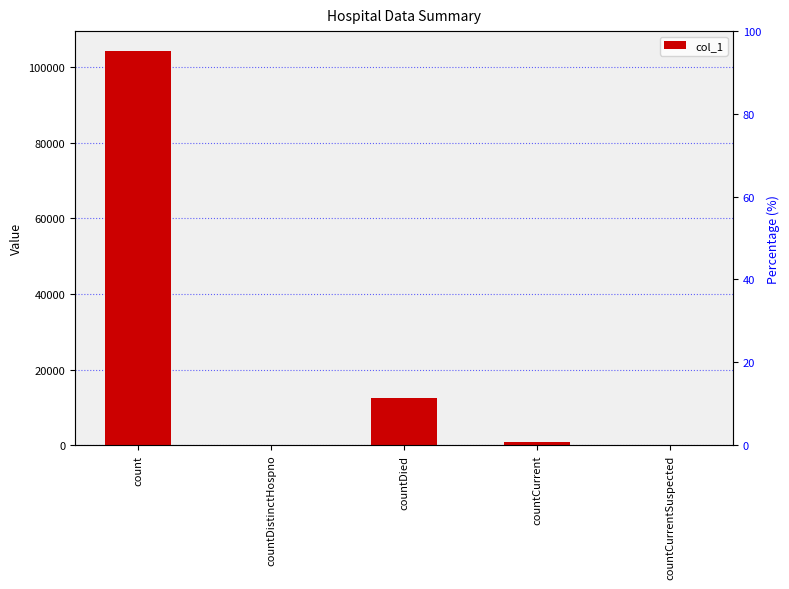

How many values are above zero?

3